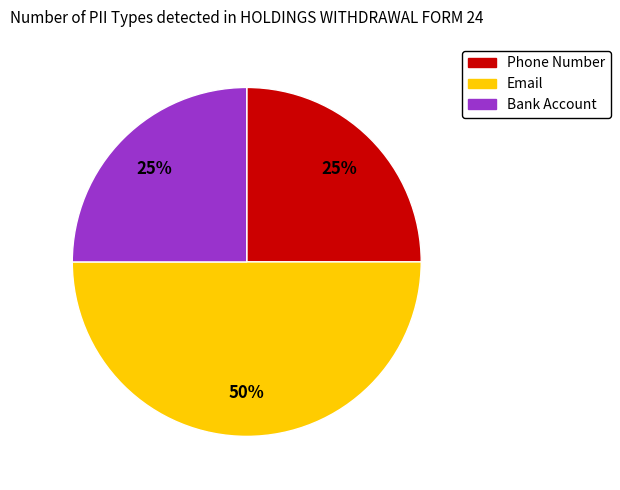

What is the ratio of the value at Email to the value at Phone Number?

2.0